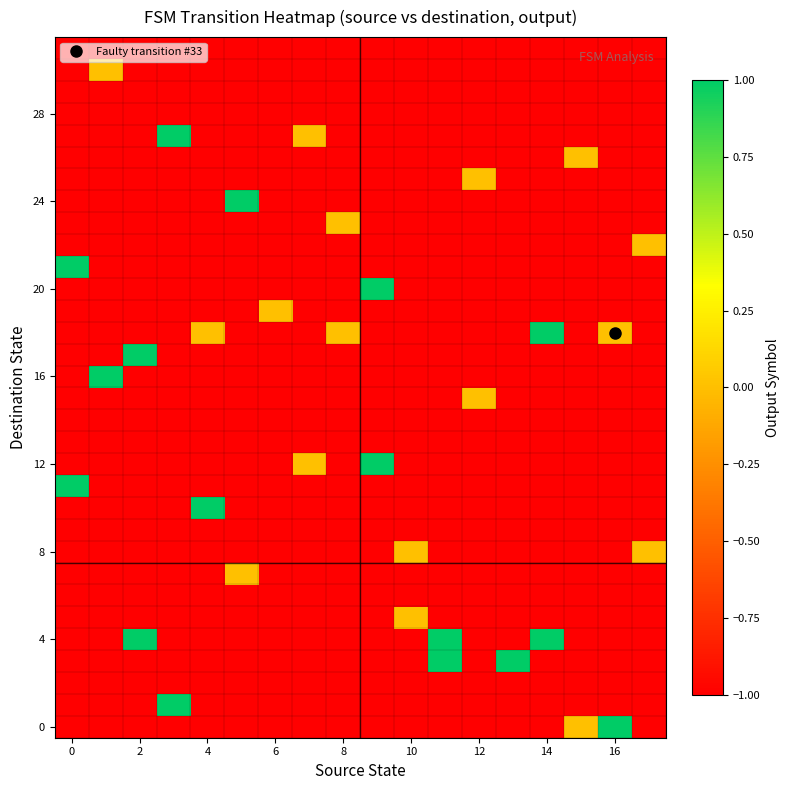

At how many categories does at least one series exceed 0?

11